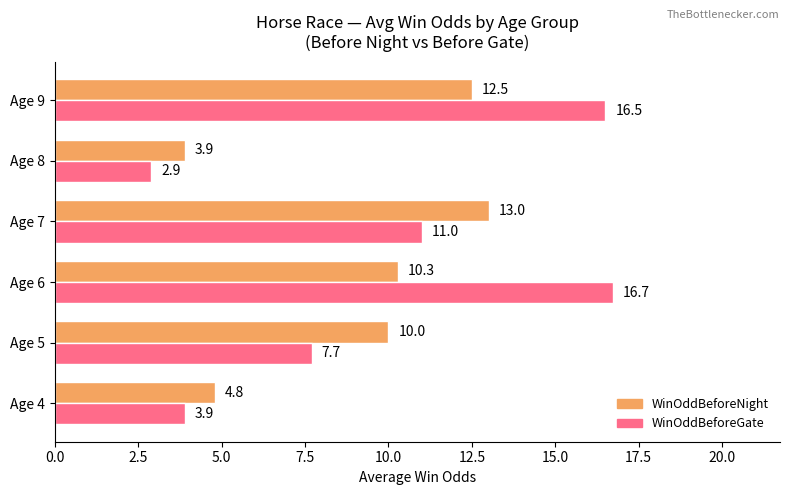

What value does the WinOddBeforeNight series have at Age 6?

10.3